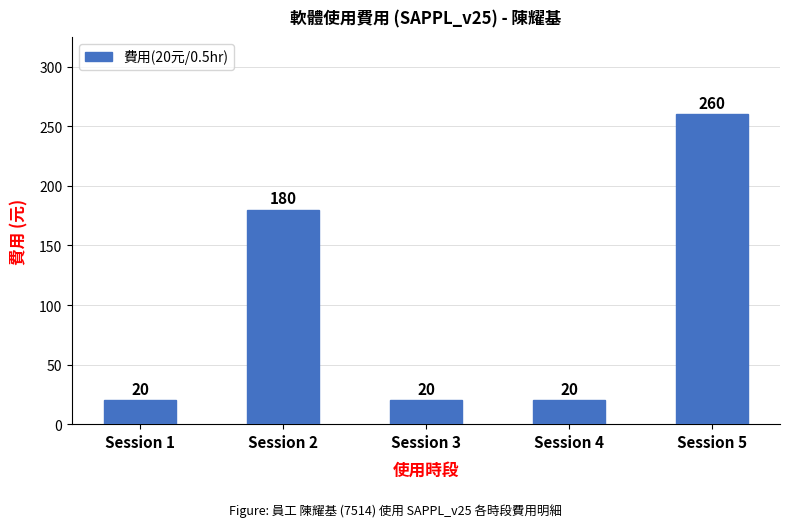

Is it true that the value at Session 2 is 180?

True